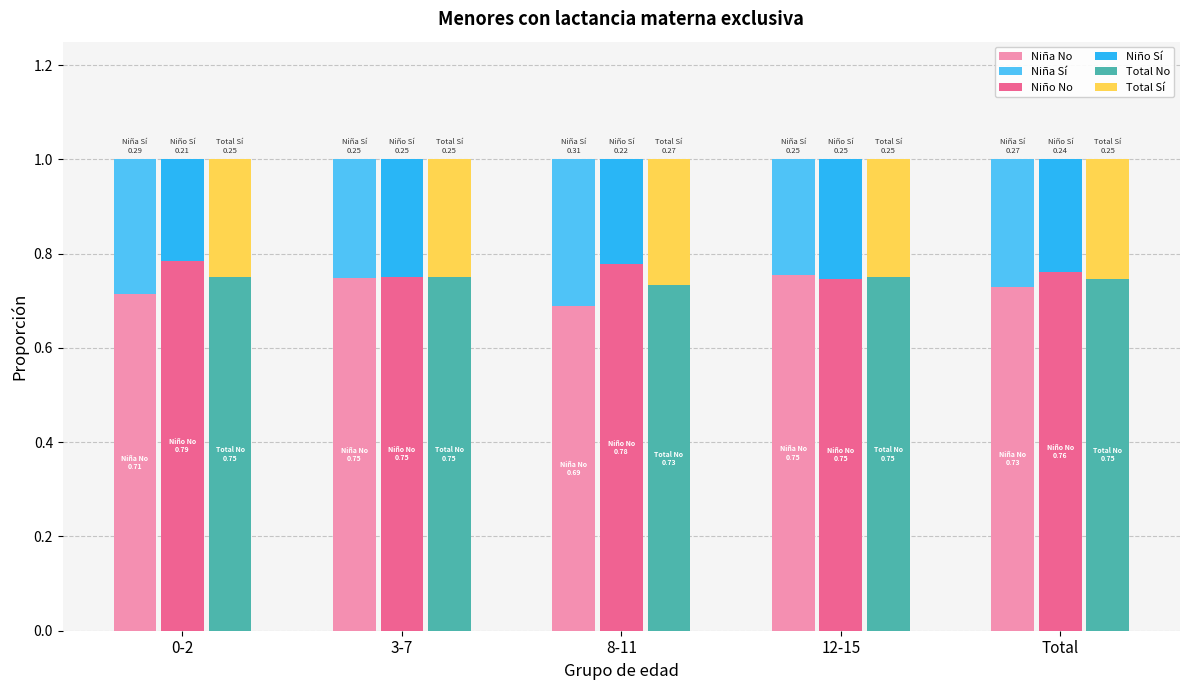

Between 3-7 and 8-11, which series saw the biggest shift?

Niña No